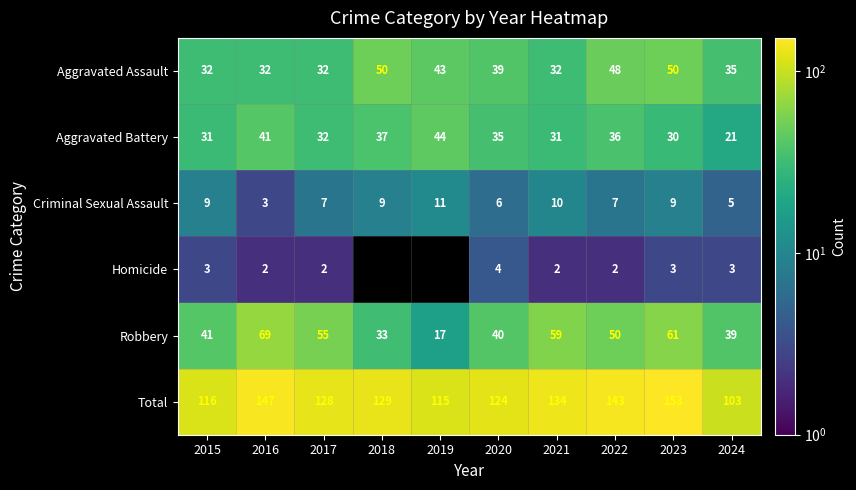

Rank the series at 2023 from highest to lowest value.

Total, Robbery, Aggravated Assault, Aggravated Battery, Criminal Sexual Assault, Homicide